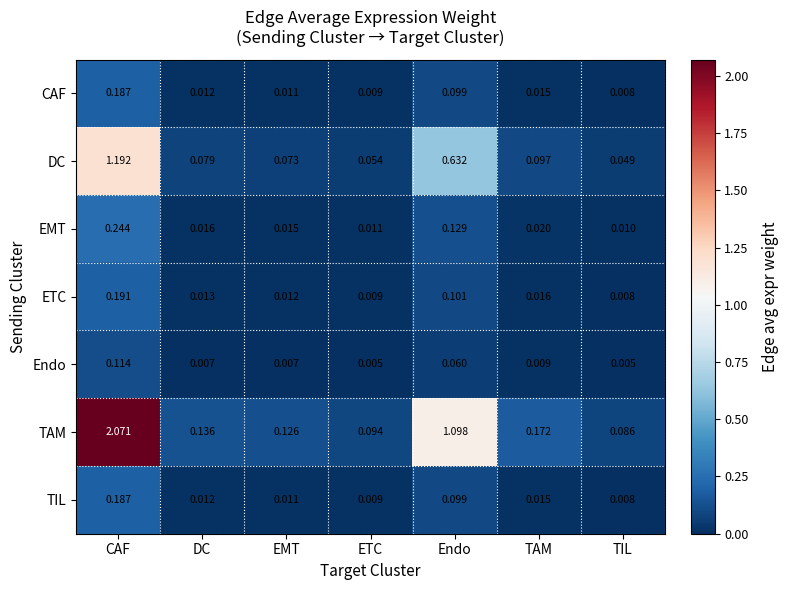

Between DC and TAM, which series saw the biggest shift?

TAM